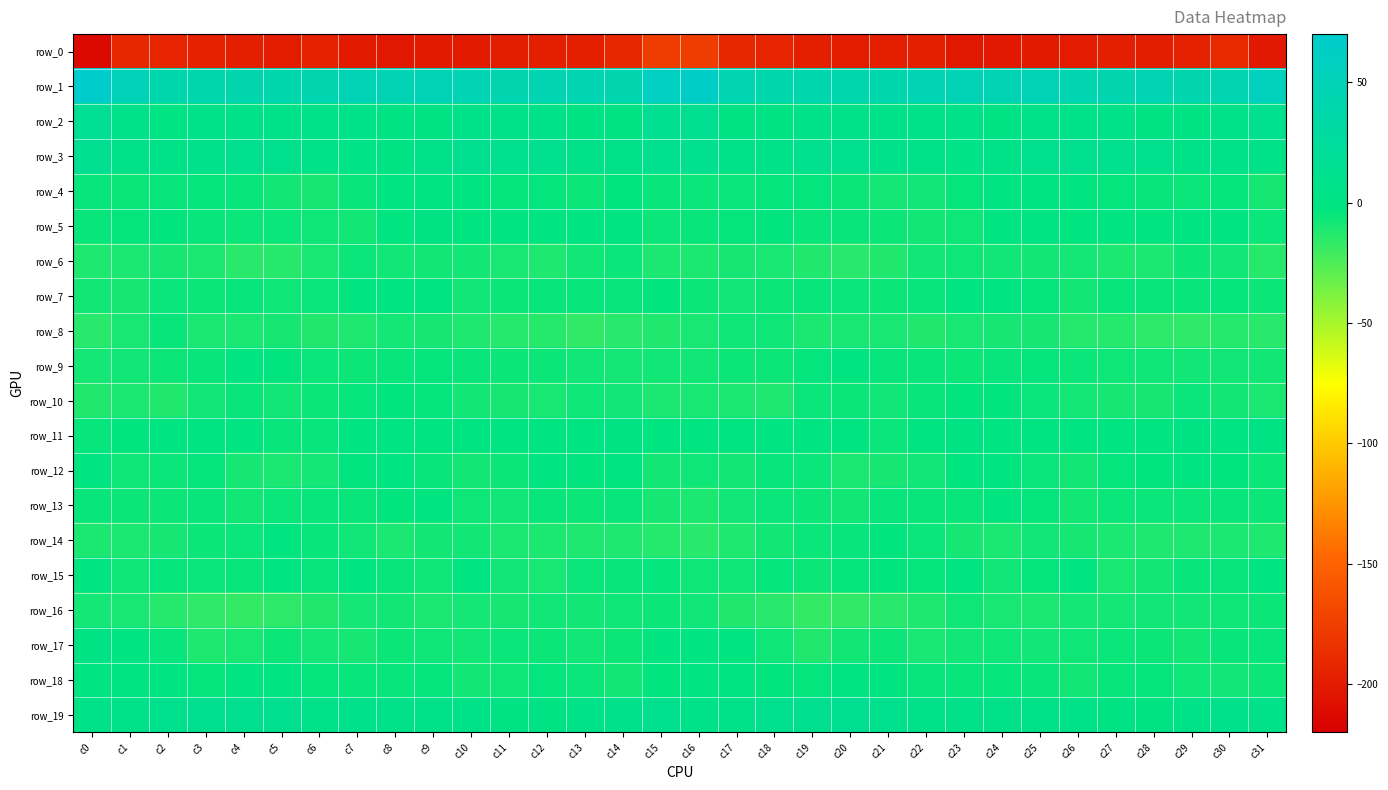

Is it true that row_9 equals -4.1 at c11?

False